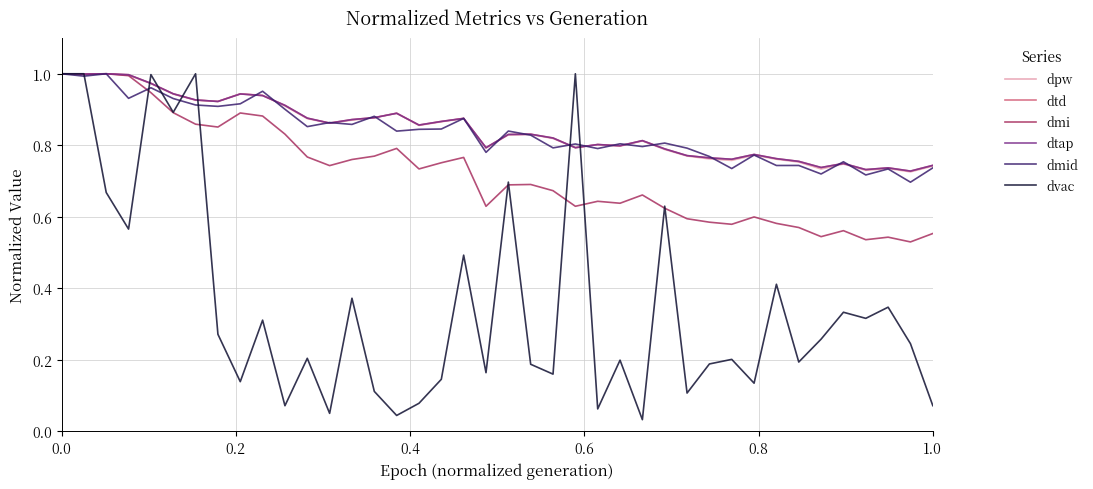

Reading left to right, transcribe all the data shown in this chart.

dpw: 1.0	1.0	1.0	1.0	1.0	0.9	0.9	0.9	0.9	0.9	0.9	0.9	0.9	0.9	0.9	0.9	0.9	0.9	0.9	0.8	0.8	0.8	0.8	0.8	0.8	0.8	0.8	0.8	0.8	0.8	0.8	0.8	0.8	0.8	0.7	0.7	0.7	0.7	0.7	0.7
dtd: 1.0	1.0	1.0	1.0	1.0	0.9	0.9	0.9	0.9	0.9	0.9	0.9	0.9	0.9	0.9	0.9	0.9	0.9	0.9	0.8	0.8	0.8	0.8	0.8	0.8	0.8	0.8	0.8	0.8	0.8	0.8	0.8	0.8	0.8	0.7	0.7	0.7	0.7	0.7	0.7
dmi: 1.0	1.0	1.0	1.0	0.9	0.9	0.9	0.9	0.9	0.9	0.8	0.8	0.7	0.8	0.8	0.8	0.7	0.8	0.8	0.6	0.7	0.7	0.7	0.6	0.6	0.6	0.7	0.6	0.6	0.6	0.6	0.6	0.6	0.6	0.5	0.6	0.5	0.5	0.5	0.6
dtap: 1.0	1.0	1.0	1.0	1.0	0.9	0.9	0.9	0.9	0.9	0.9	0.9	0.9	0.9	0.9	0.9	0.9	0.9	0.9	0.8	0.8	0.8	0.8	0.8	0.8	0.8	0.8	0.8	0.8	0.8	0.8	0.8	0.8	0.8	0.7	0.7	0.7	0.7	0.7	0.7
dmid: 1.0	1.0	1.0	0.9	1.0	0.9	0.9	0.9	0.9	1.0	0.9	0.9	0.9	0.9	0.9	0.8	0.8	0.8	0.9	0.8	0.8	0.8	0.8	0.8	0.8	0.8	0.8	0.8	0.8	0.8	0.7	0.8	0.7	0.7	0.7	0.8	0.7	0.7	0.7	0.7
dvac: 1.0	1.0	0.7	0.6	1.0	0.9	1.0	0.3	0.1	0.3	0.1	0.2	0.1	0.4	0.1	0.0	0.1	0.1	0.5	0.2	0.7	0.2	0.2	1.0	0.1	0.2	0.0	0.6	0.1	0.2	0.2	0.1	0.4	0.2	0.3	0.3	0.3	0.3	0.2	0.1